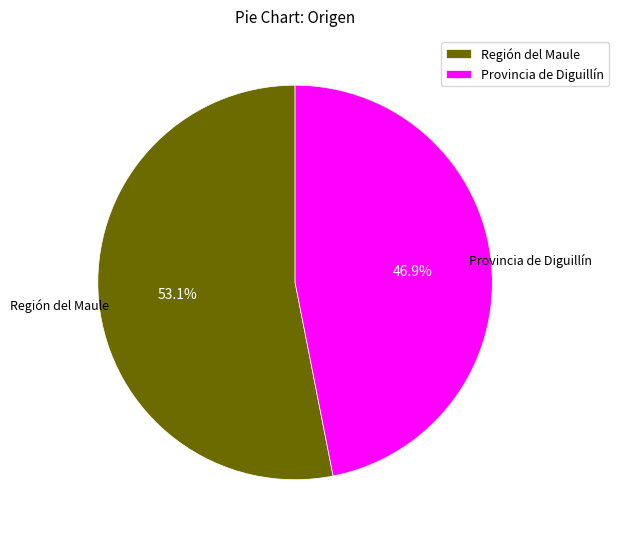

Which category has the biggest portion of the pie?

Región del Maule